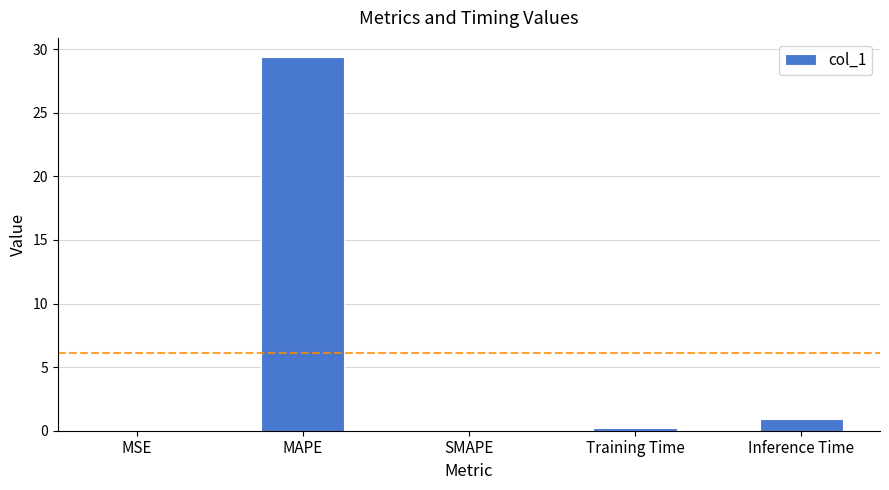

What is the sum of all values?

30.6